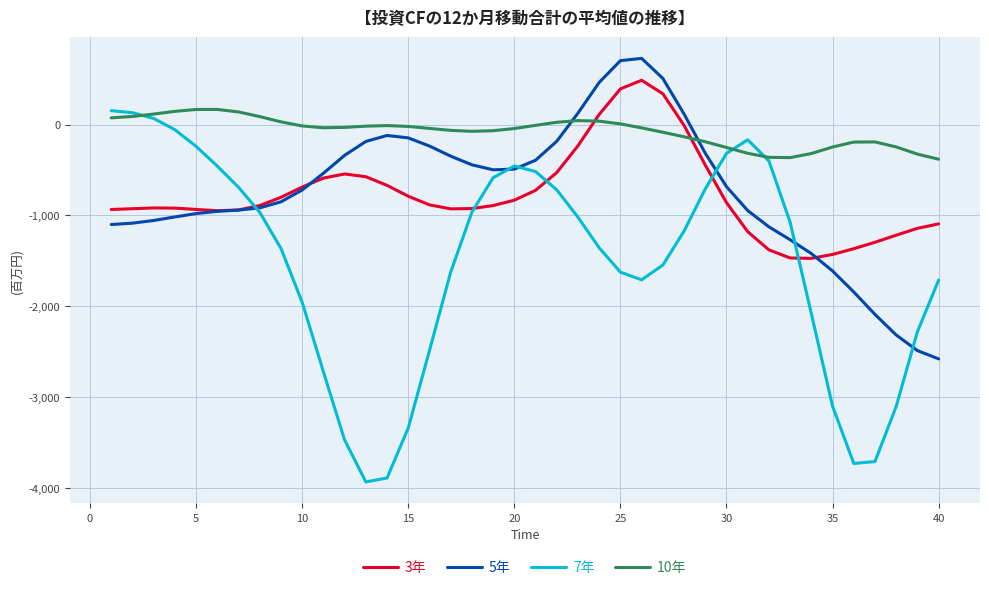

What is the highest value of the 7年 series?

152.3